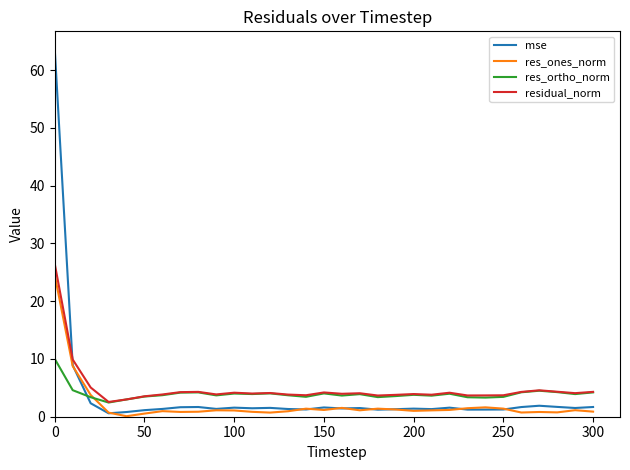

How many intersections are there between residual_norm and mse?

1